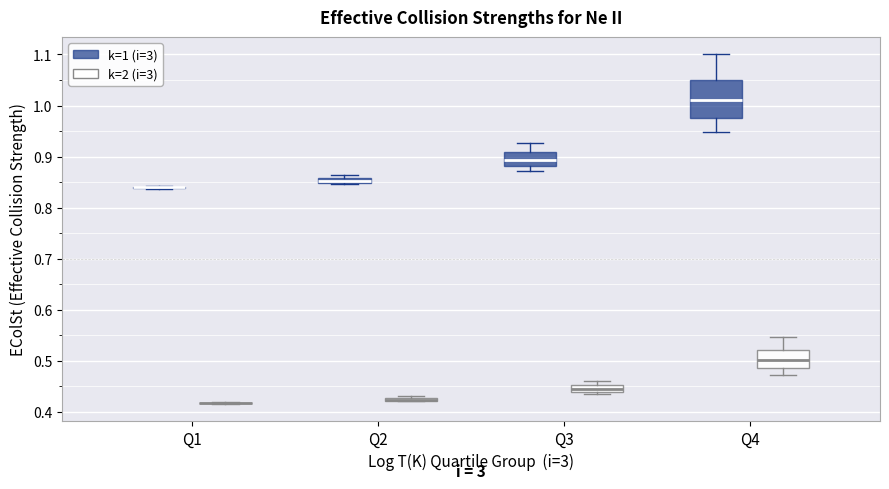

Comparing the boxes themselves (not the whiskers), which one is the tallest?

Q4 (k=1 (i=3))